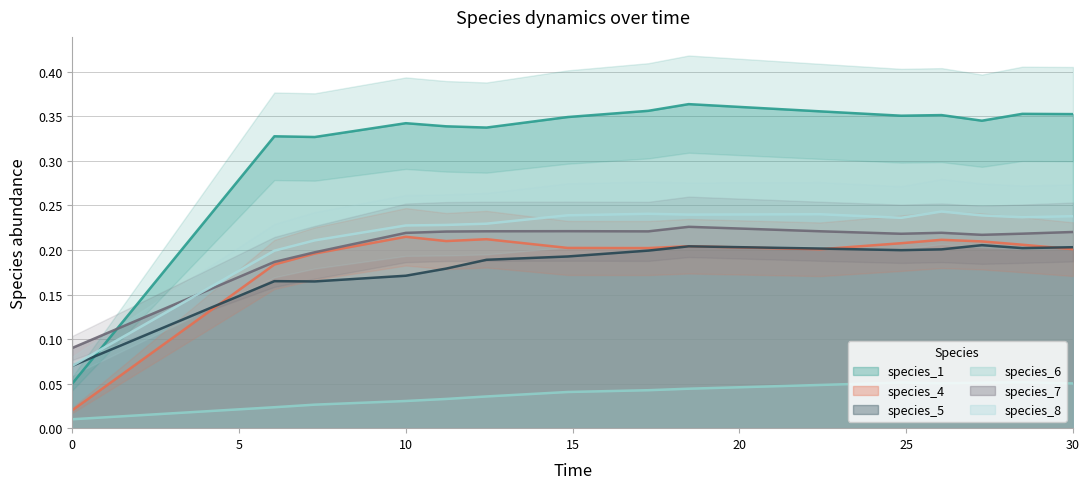

What is the minimum value for species_7?

0.1